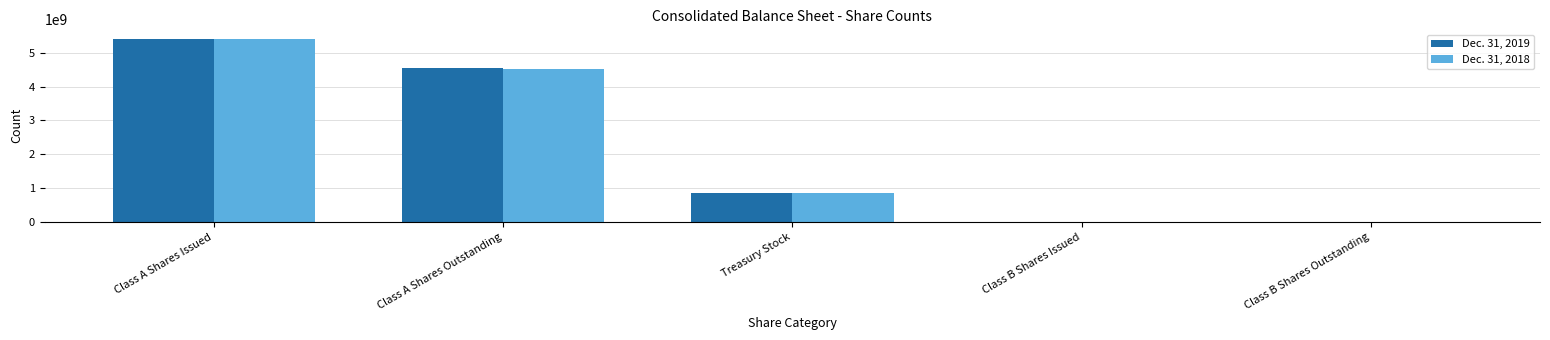

At which category does the chart reach its peak across all series?

Class A Shares Issued